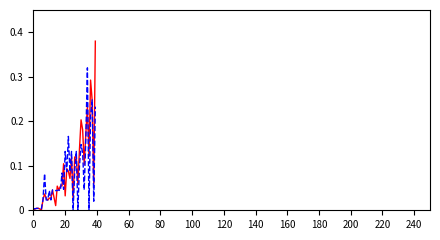

How many lines are shown in the chart?

2